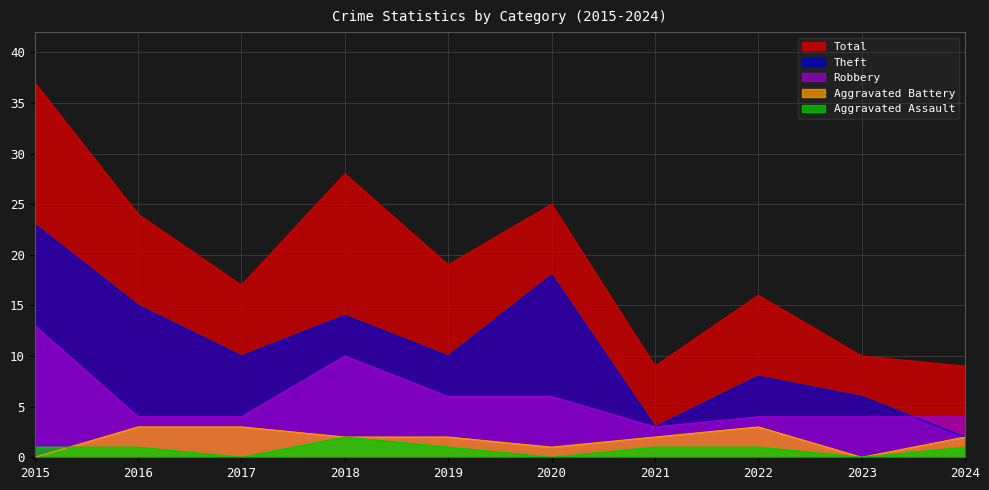

How many data points in Theft are above 10?

4